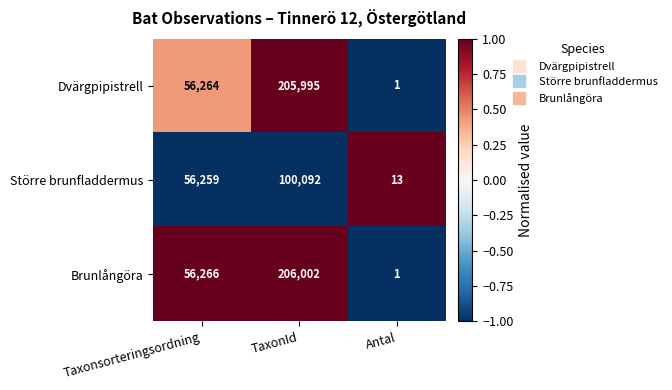

Reading left to right, what are all the values shown in this chart?

Dvärgpipistrell: Taxonsorteringsordning=56264	TaxonId=205995	Antal=1
Större brunfladdermus: Taxonsorteringsordning=56259	TaxonId=100092	Antal=13
Brunlångöra: Taxonsorteringsordning=56266	TaxonId=206002	Antal=1